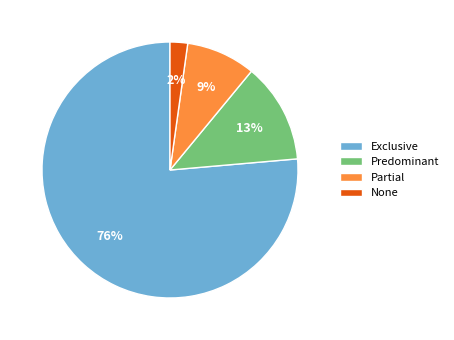

Count the number of slices in the pie.

4